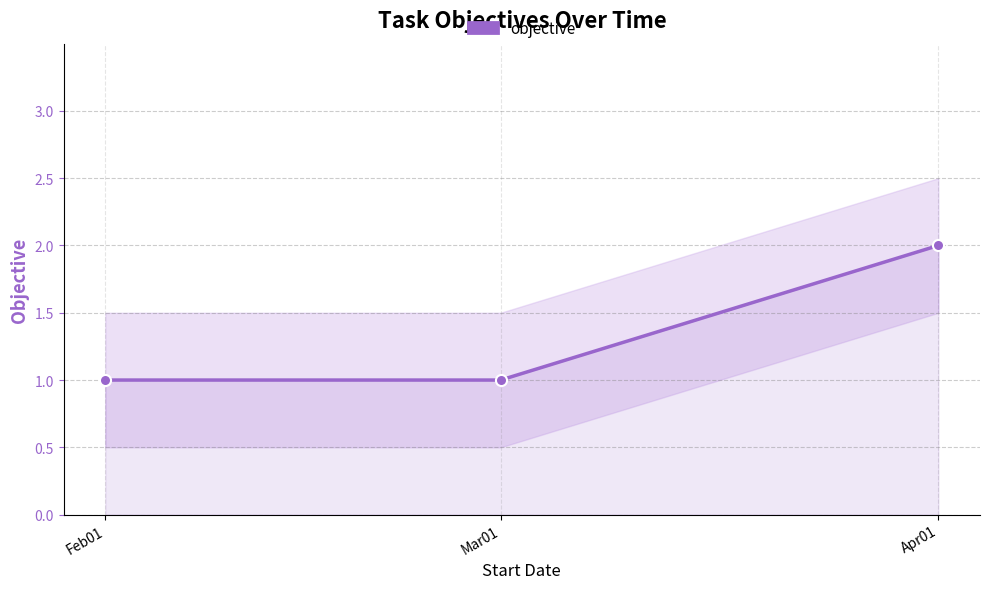

Is this an area chart (filled region under the line)?

No